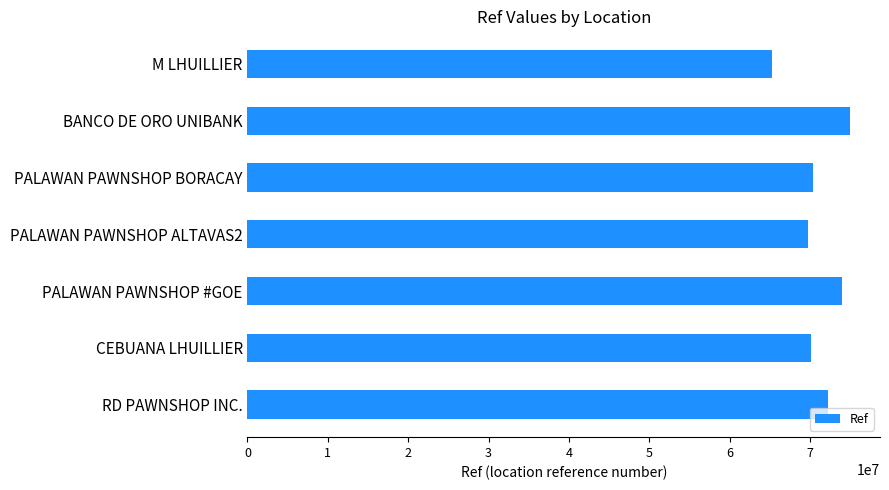

What is the greatest value displayed?

74960448